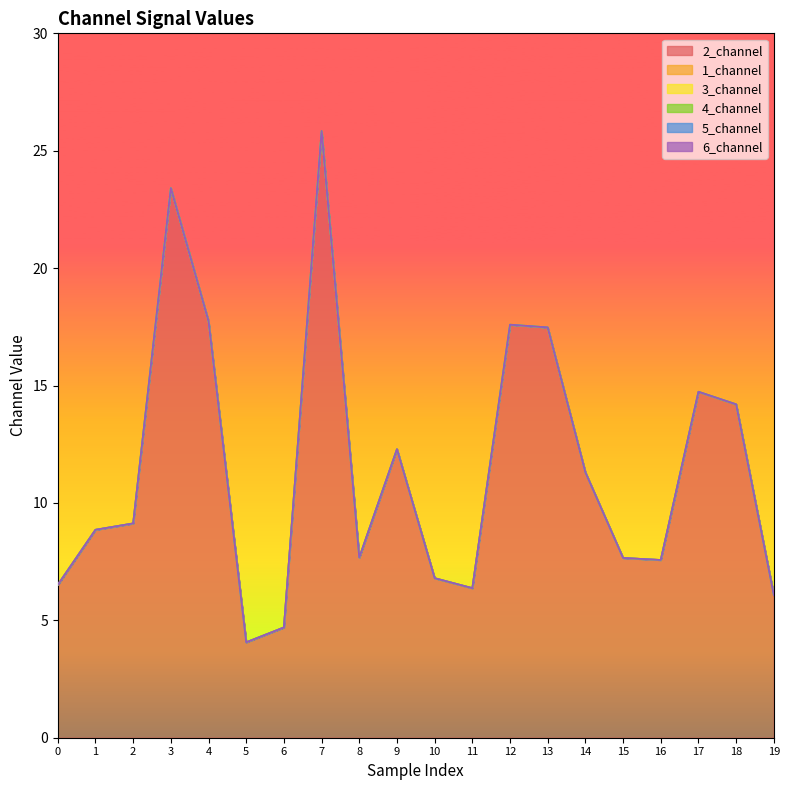

Reading left to right, extract all data points from this chart.

2_channel: 0=6.5	1=8.9	2=9.1	3=23.4	4=17.7	5=4.1	6=4.7	7=25.8	8=7.7	9=12.3	10=6.8	11=6.4	12=17.6	13=17.5	14=11.3	15=7.7	16=7.6	17=14.7	18=14.2	19=6.1
1_channel: 0=0.0	1=0.0	2=0.0	3=0.0	4=0.0	5=0.0	6=0.0	7=0.0	8=0.0	9=0.0	10=0.0	11=0.0	12=0.0	13=0.0	14=0.0	15=0.0	16=0.0	17=0.0	18=0.0	19=0.0
3_channel: 0=0.0	1=0.0	2=0.0	3=0.0	4=0.0	5=0.0	6=0.0	7=0.0	8=0.0	9=0.0	10=0.0	11=0.0	12=0.0	13=0.0	14=0.0	15=0.0	16=0.0	17=0.0	18=0.0	19=0.0
4_channel: 0=0.0	1=0.0	2=0.0	3=0.0	4=0.0	5=0.0	6=0.0	7=0.0	8=0.0	9=0.0	10=0.0	11=0.0	12=0.0	13=0.0	14=0.0	15=0.0	16=0.0	17=0.0	18=0.0	19=0.0
5_channel: 0=0.0	1=0.0	2=0.0	3=0.0	4=0.0	5=0.0	6=0.0	7=0.0	8=0.0	9=0.0	10=0.0	11=0.0	12=0.0	13=0.0	14=0.0	15=0.0	16=0.0	17=0.0	18=0.0	19=0.0
6_channel: 0=0.0	1=0.0	2=0.0	3=0.0	4=0.0	5=0.0	6=0.0	7=0.0	8=0.0	9=0.0	10=0.0	11=0.0	12=0.0	13=0.0	14=0.0	15=0.0	16=0.0	17=0.0	18=0.0	19=0.0